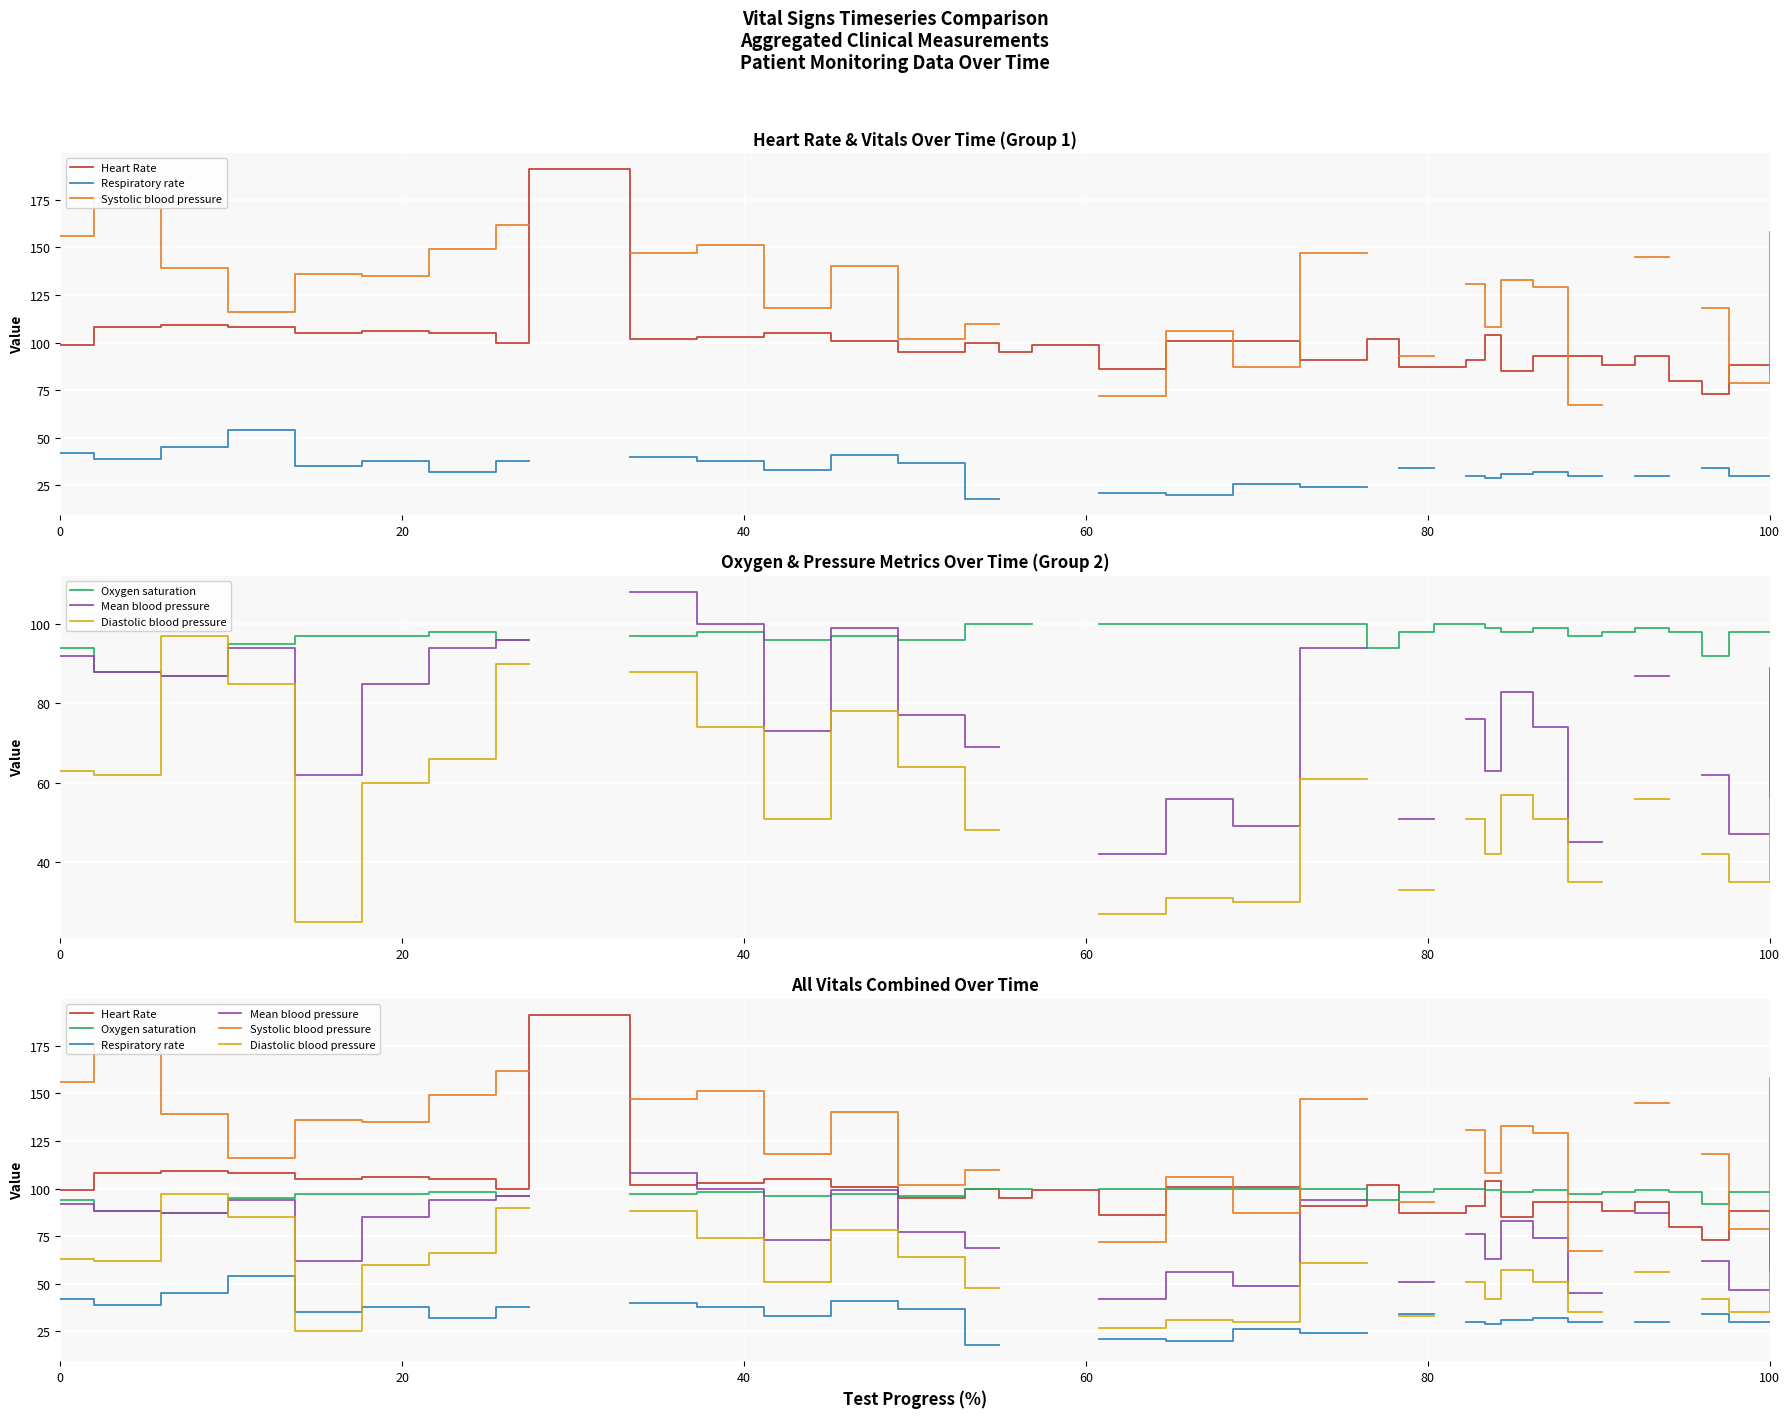

At how many categories does at least one series exceed 161?

3